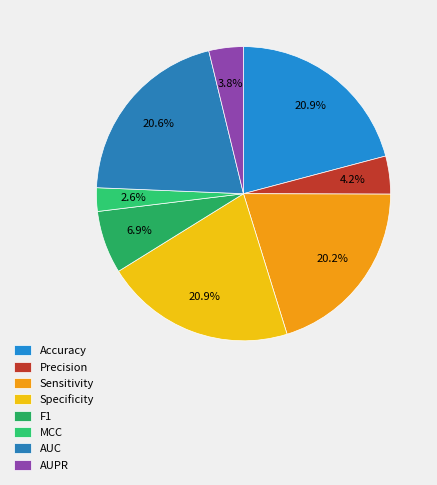

True or false: AUC accounts for 21% of the total.

True